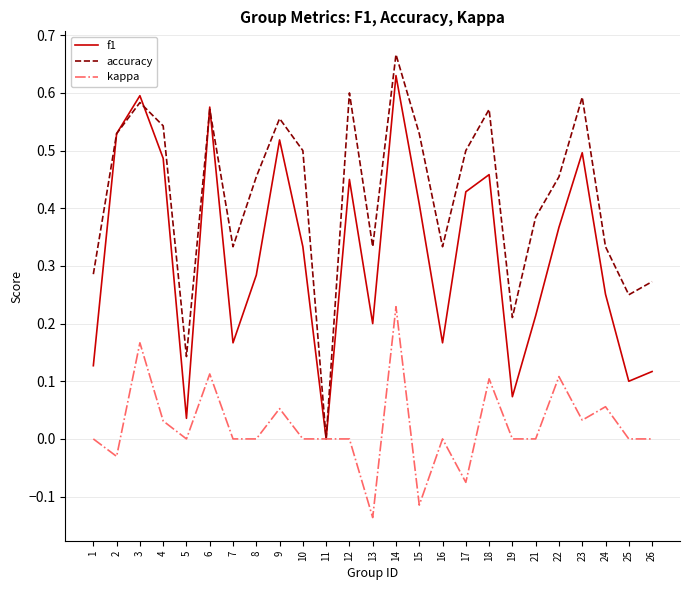

List the series in order of their overall mean, highest first.

accuracy, f1, kappa